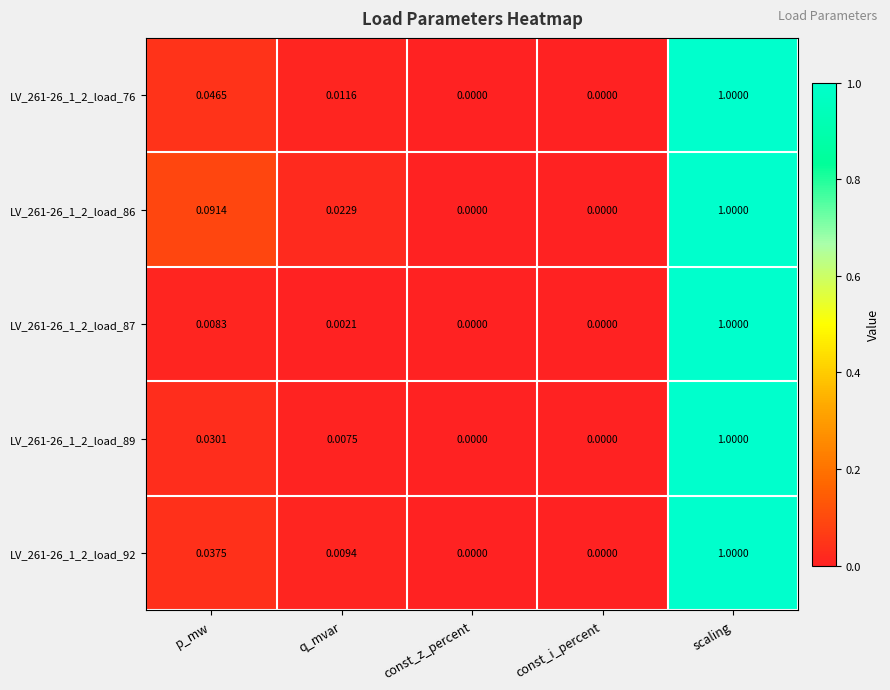

At which category is the sum across all series the highest?

scaling